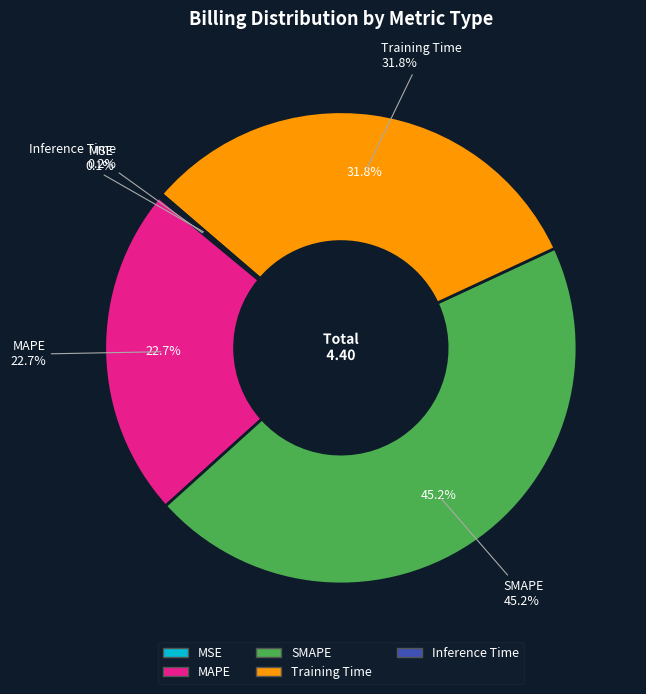

How many segments does this pie chart have?

5